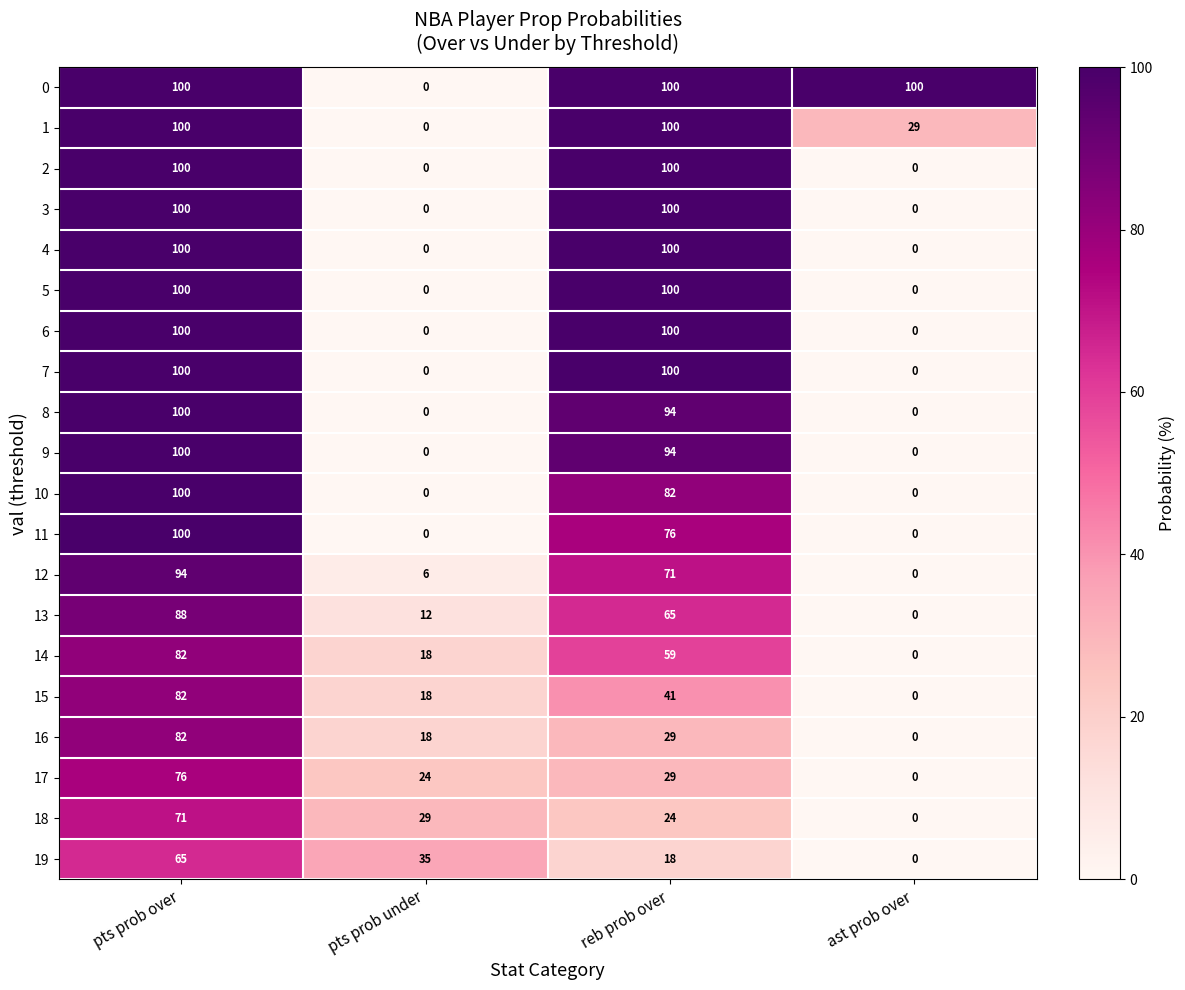

What value does the 7 series have at reb prob over?

100